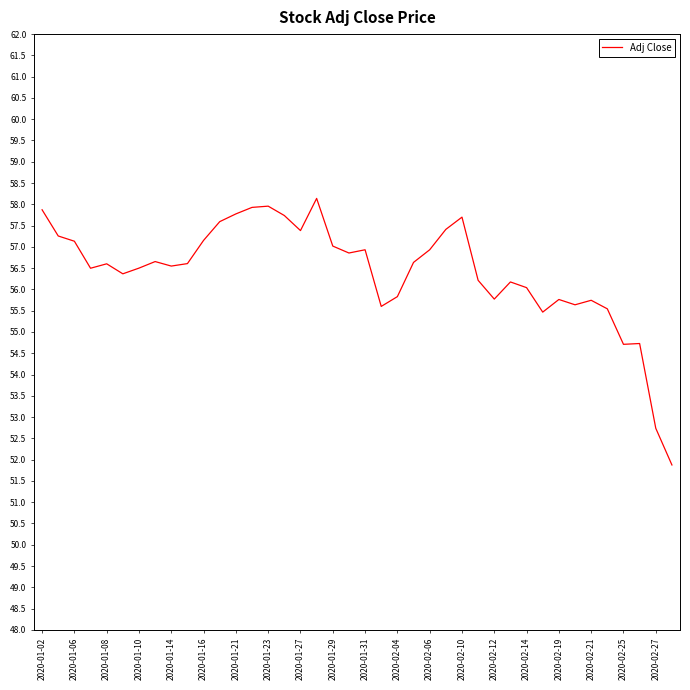

What is the minimum value shown in the chart?

51.9